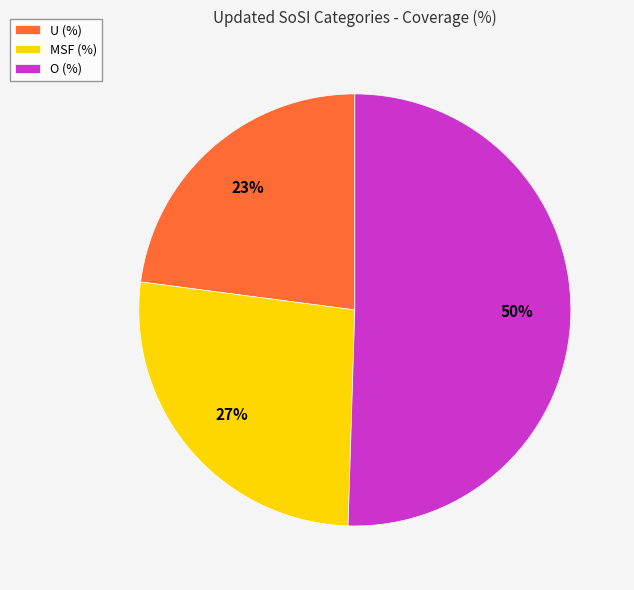

Which slice is the largest?

O (%)